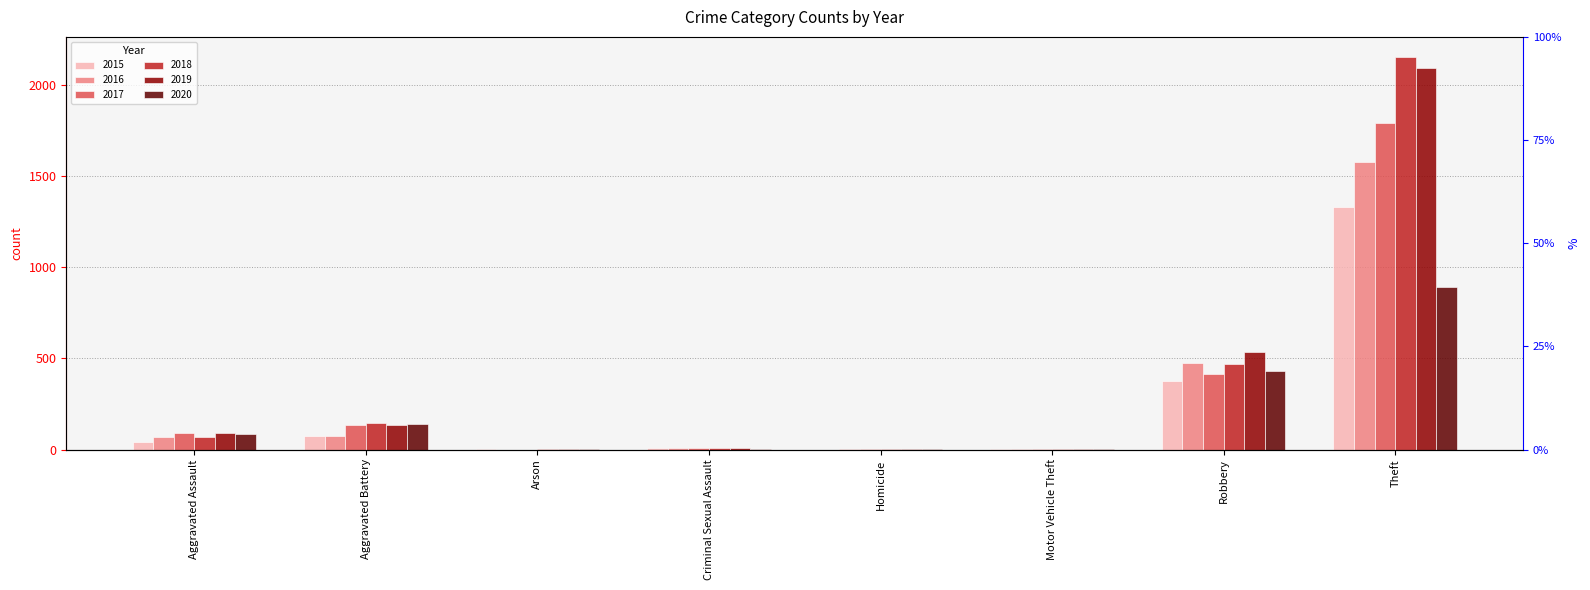

True or false: 2015 has a value of 2017 at Theft.

False